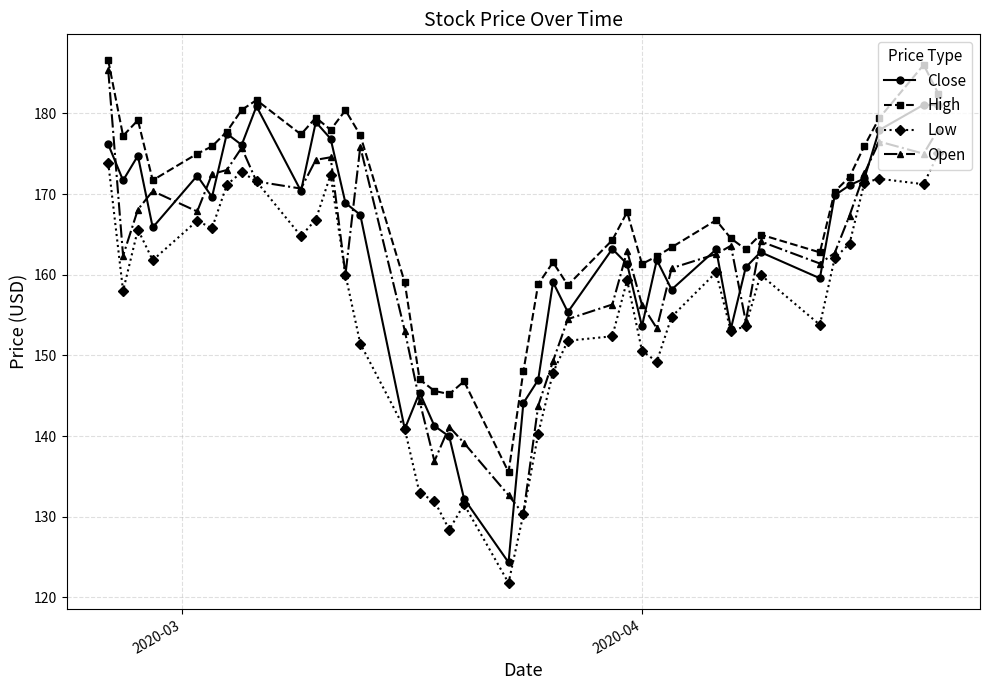

What is the greatest value displayed?

186.6